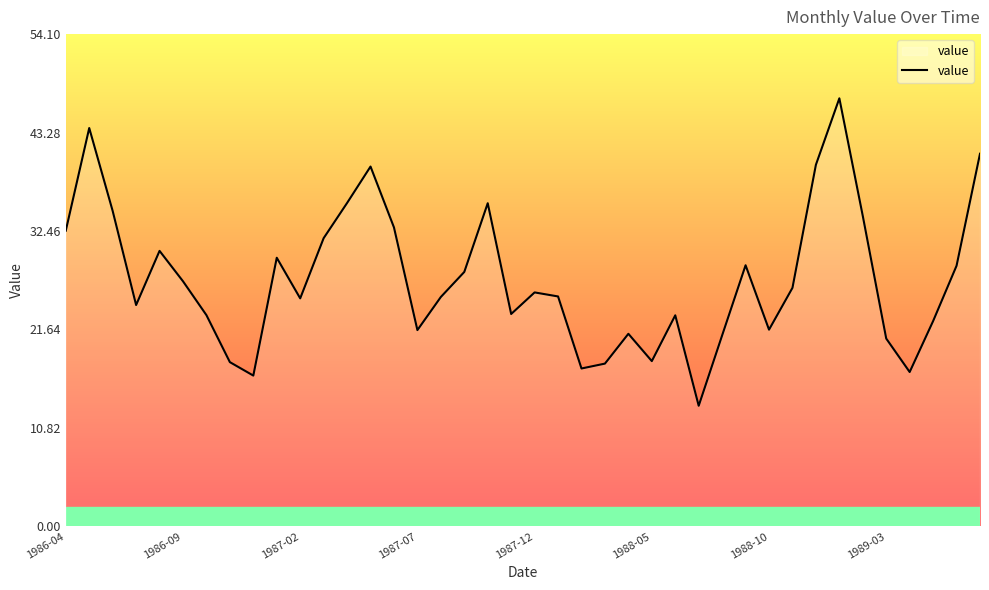

What is the greatest value displayed?

47.0